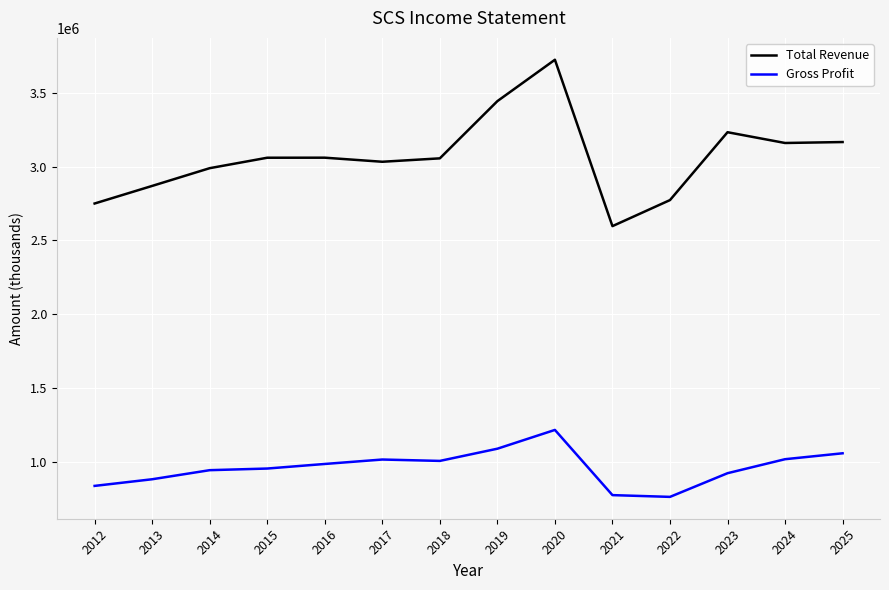

Is this an area chart (filled region under the line)?

No